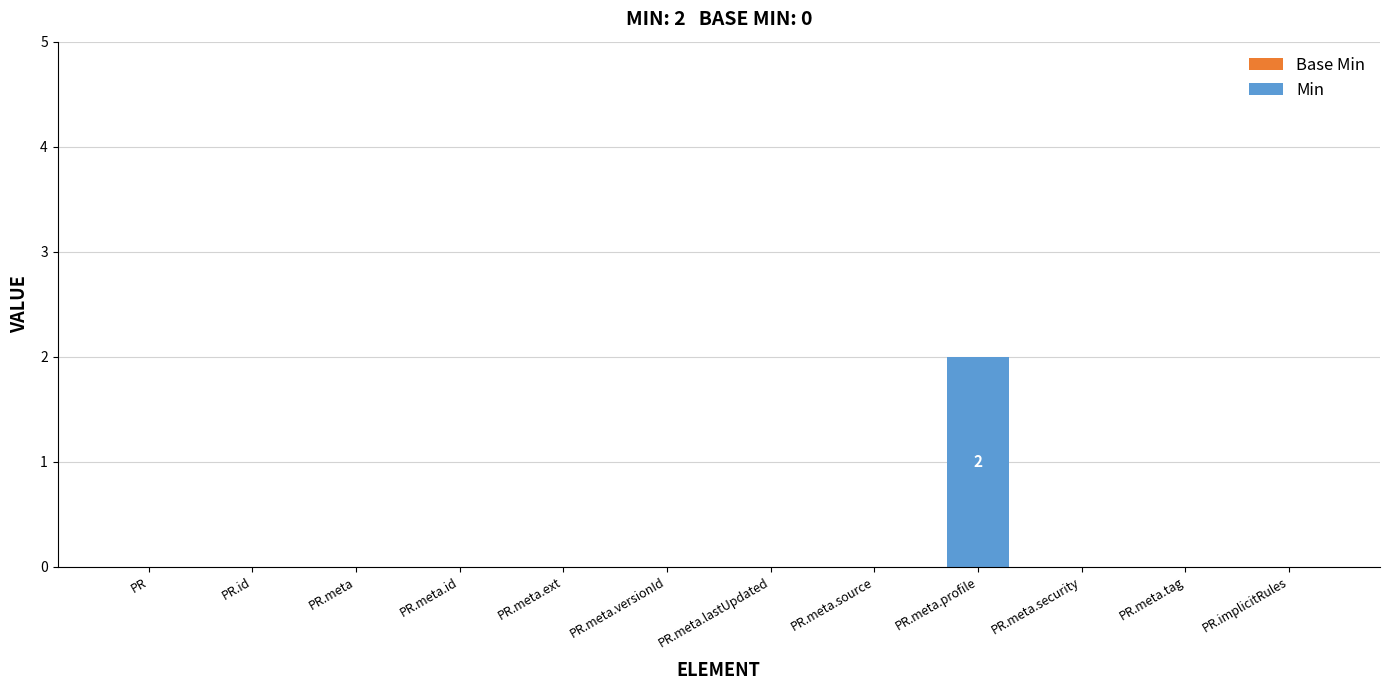

How many data points does each series have?

12